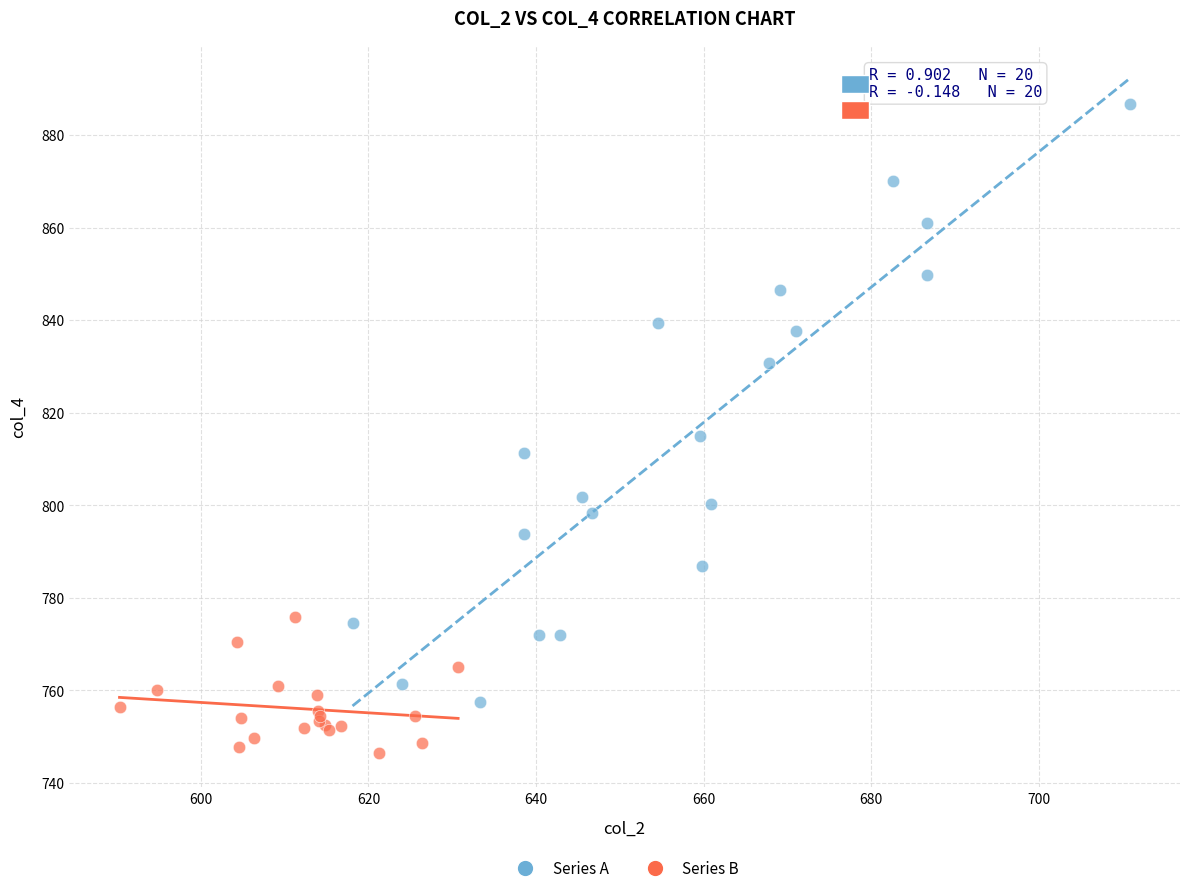

Which series reaches the maximum Y coordinate?

Series A